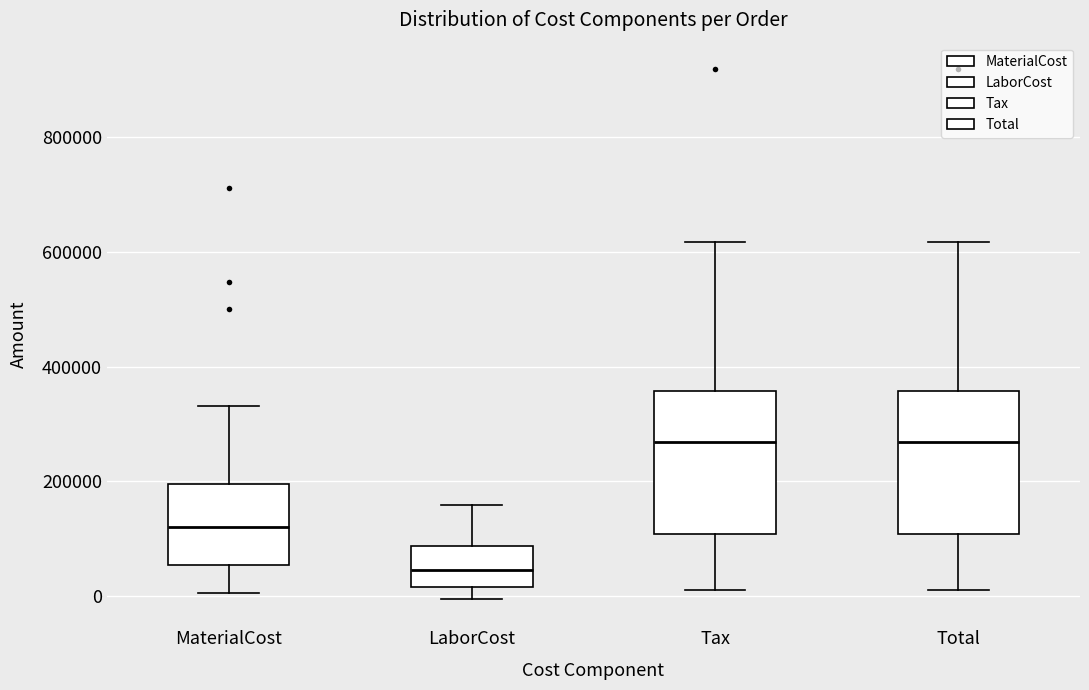

Reading left to right, read every box against the y-axis: the position of its median line, the range the box covers, and the ends of its whiskers. The values are not printed on the chart, so give them approximately, as read against the axis.

MaterialCost: median 120000, box 60000 to 200000, whiskers 0 to 340000
LaborCost: median 40000, box 20000 to 80000, whiskers 0 to 160000
Tax: median 260000, box 100000 to 360000, whiskers 20000 to 620000
Total: median 260000, box 100000 to 360000, whiskers 20000 to 620000